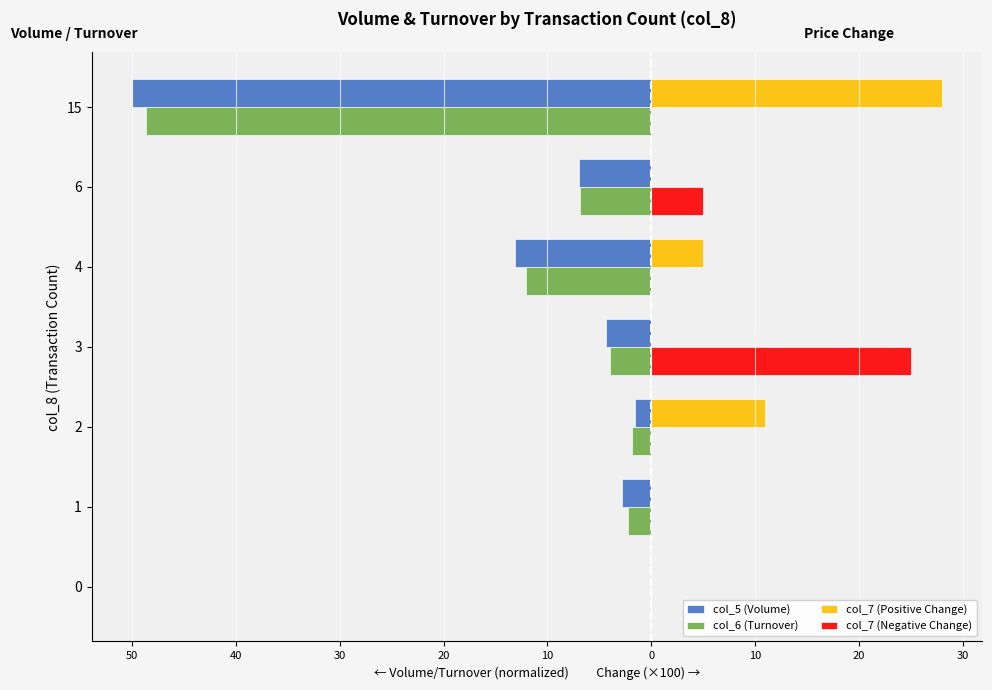

What are all the series names shown in the legend?

col_5 (Volume), col_6 (Turnover), col_7 (Positive Change), col_7 (Negative Change)